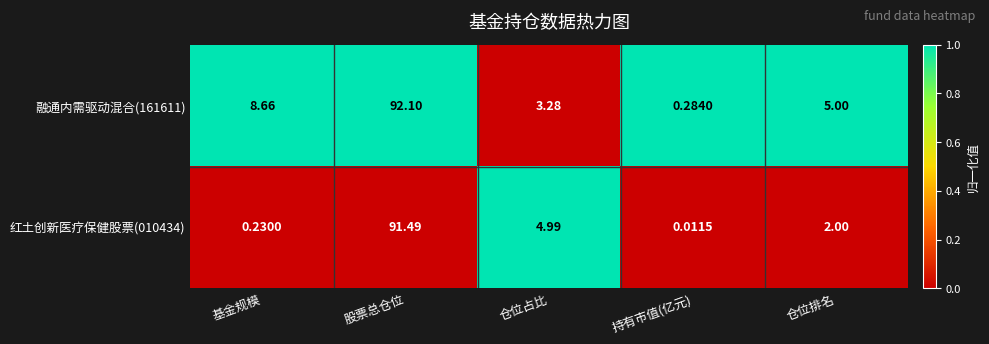

Where does the 融通内需驱动混合(161611) series first go above 5?

基金规模